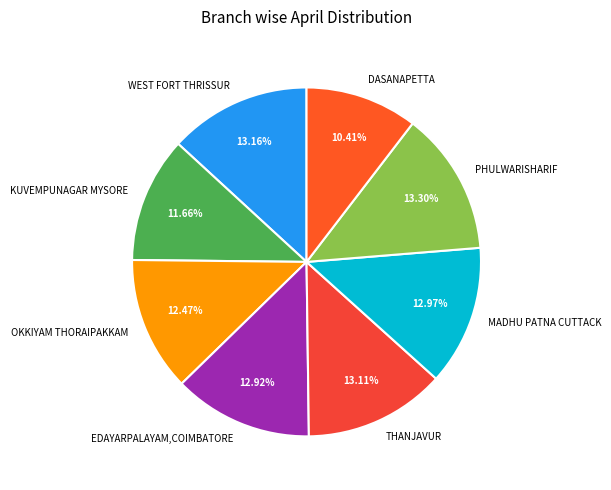

Which slice is the smallest?

DASANAPETTA